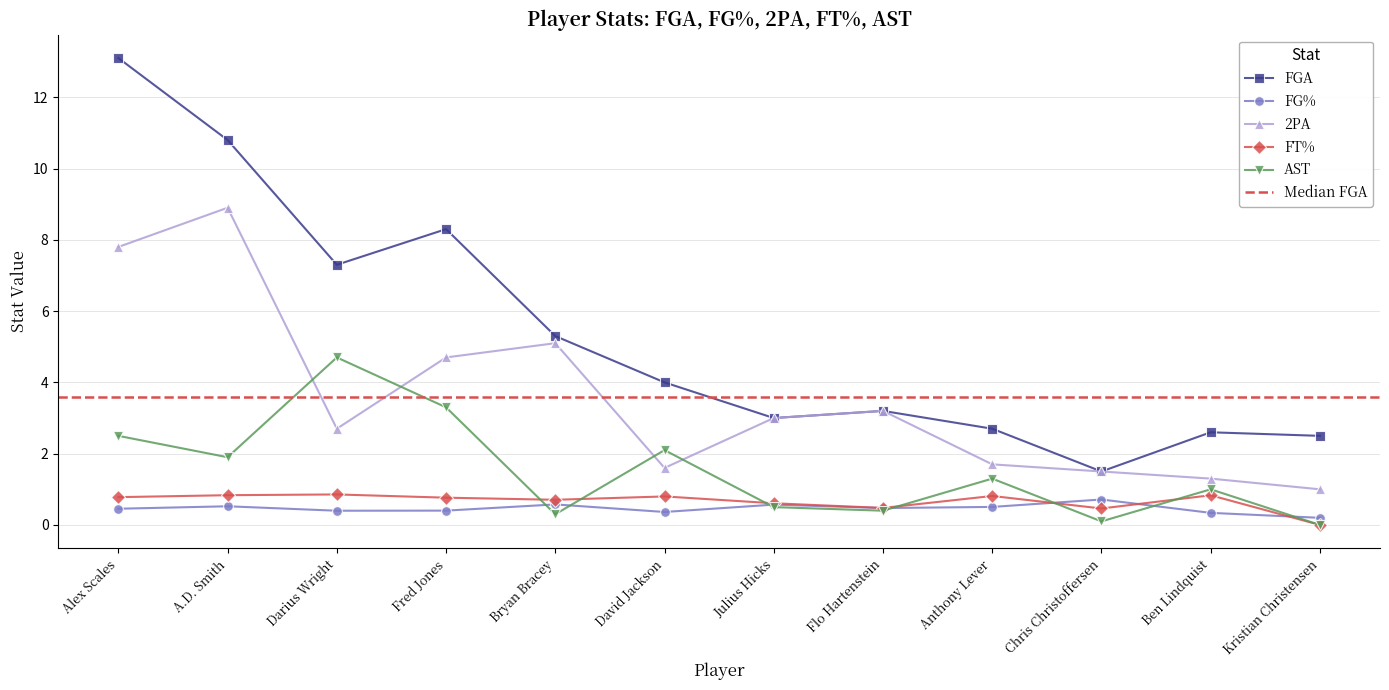

Where is the first local minimum for 2PA?

Darius Wright